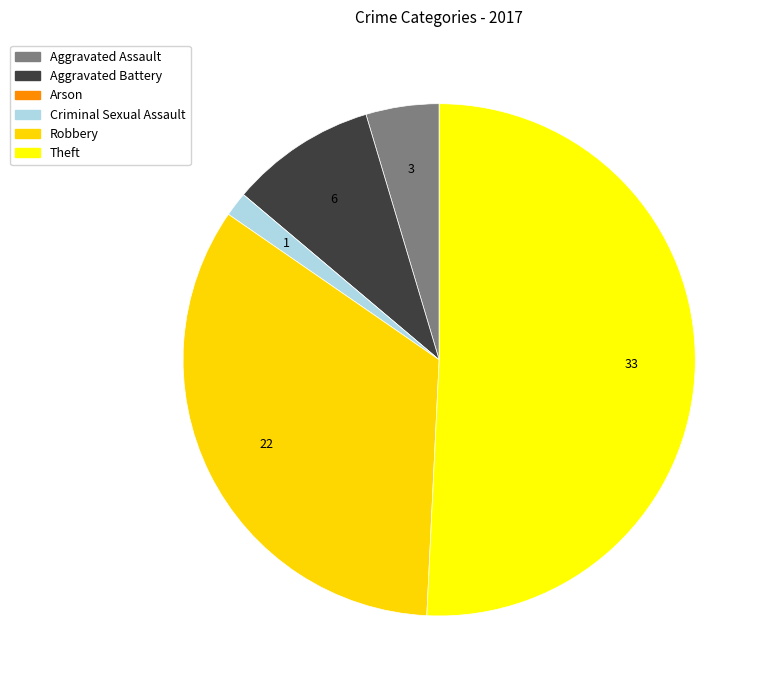

Which slice represents more than half of the pie?

Theft